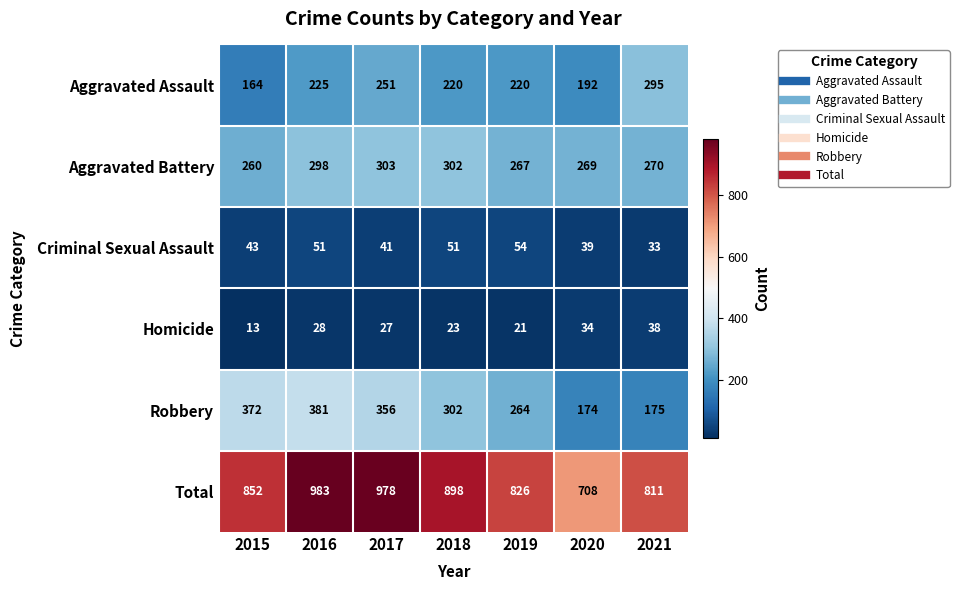

The Criminal Sexual Assault series shows 71 at 2015. True or false?

False